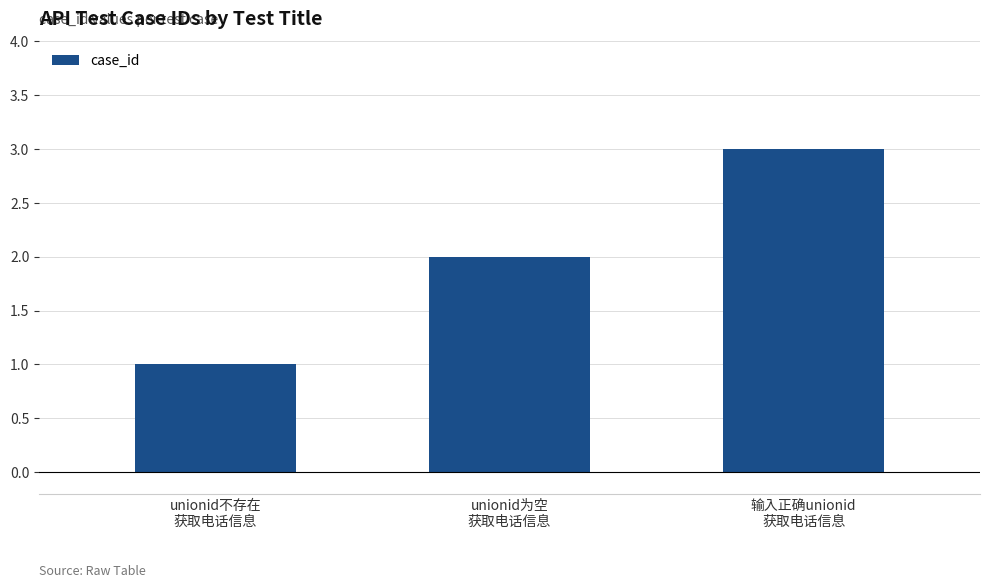

Count the values in the range 1 to 3.

3